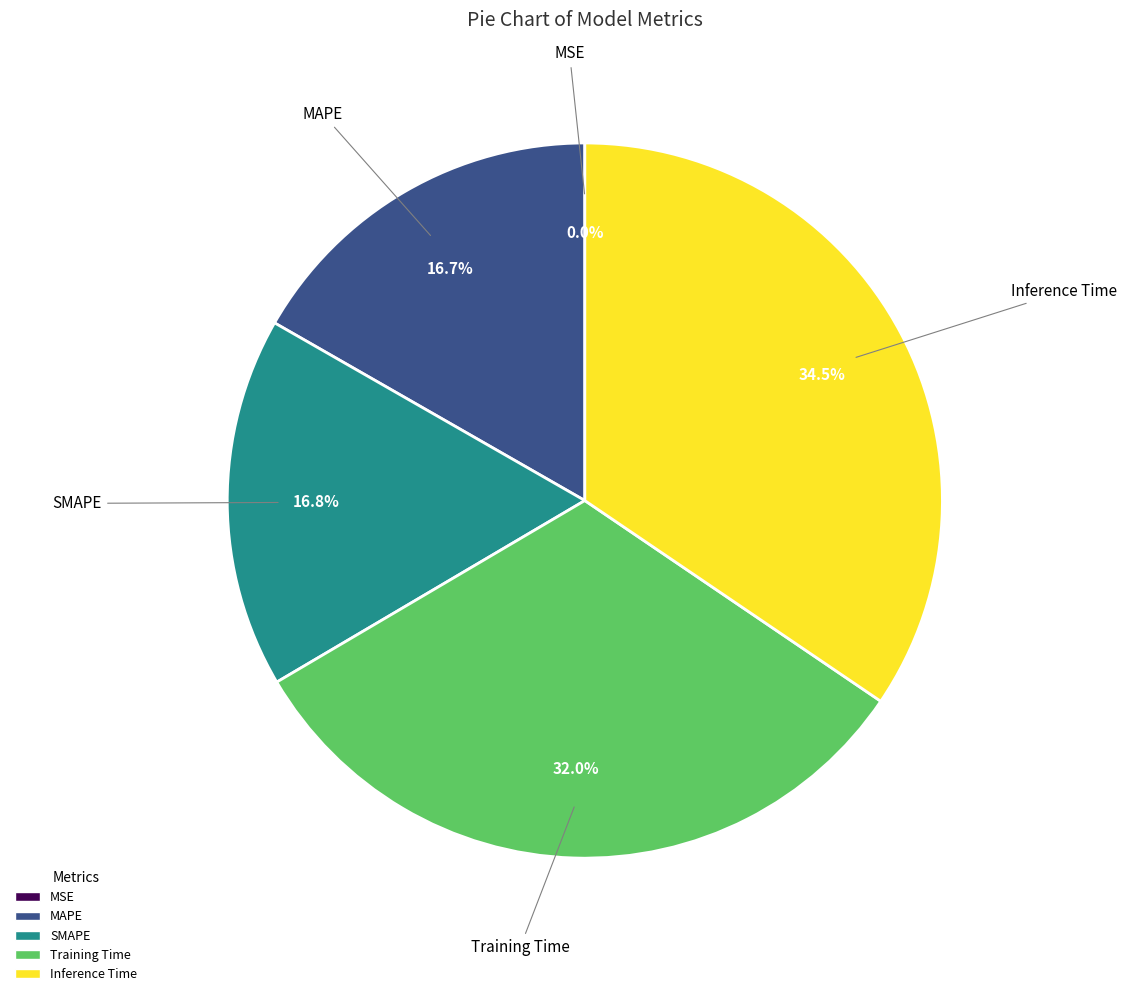

Is it true that Training Time is 32% of the pie?

True